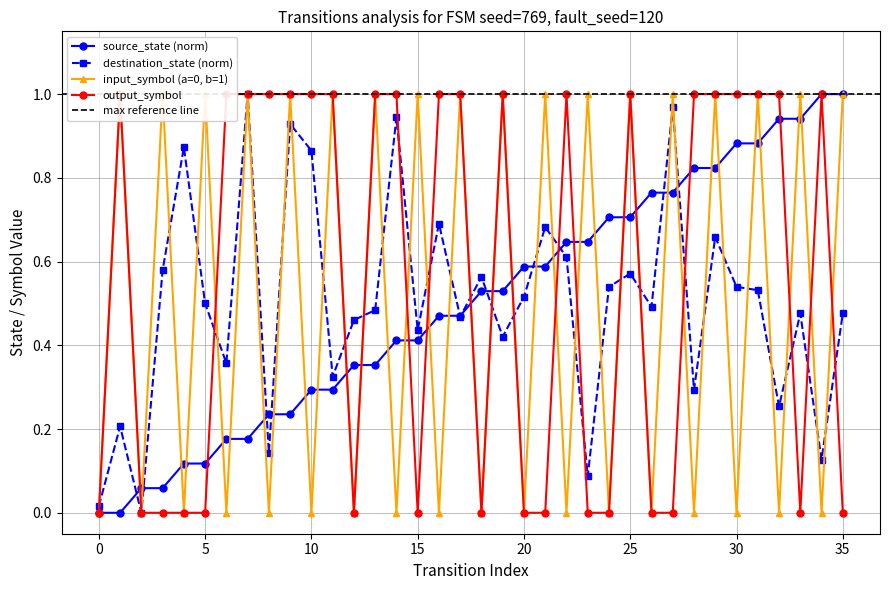

True or false: source_state has more than 1 interior local peaks.

False